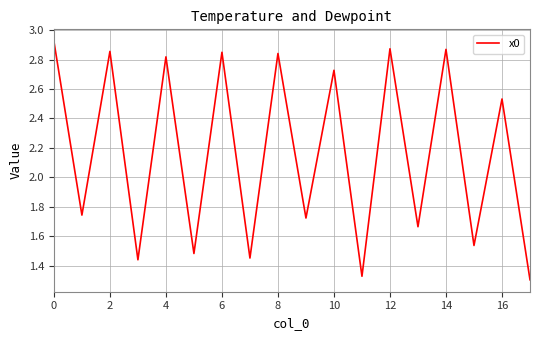

What is the difference between the maximum and minimum values?

1.6